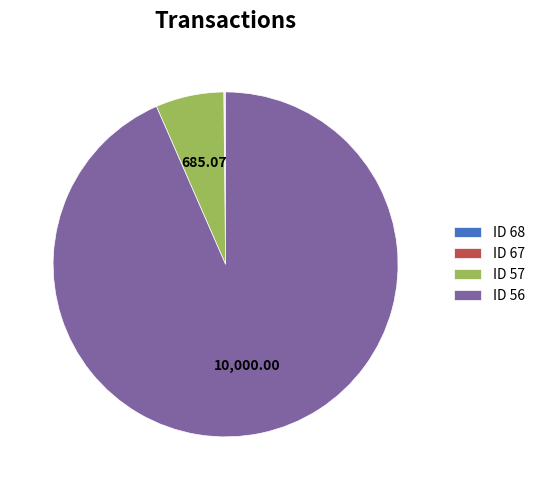

What is the majority slice?

ID 56